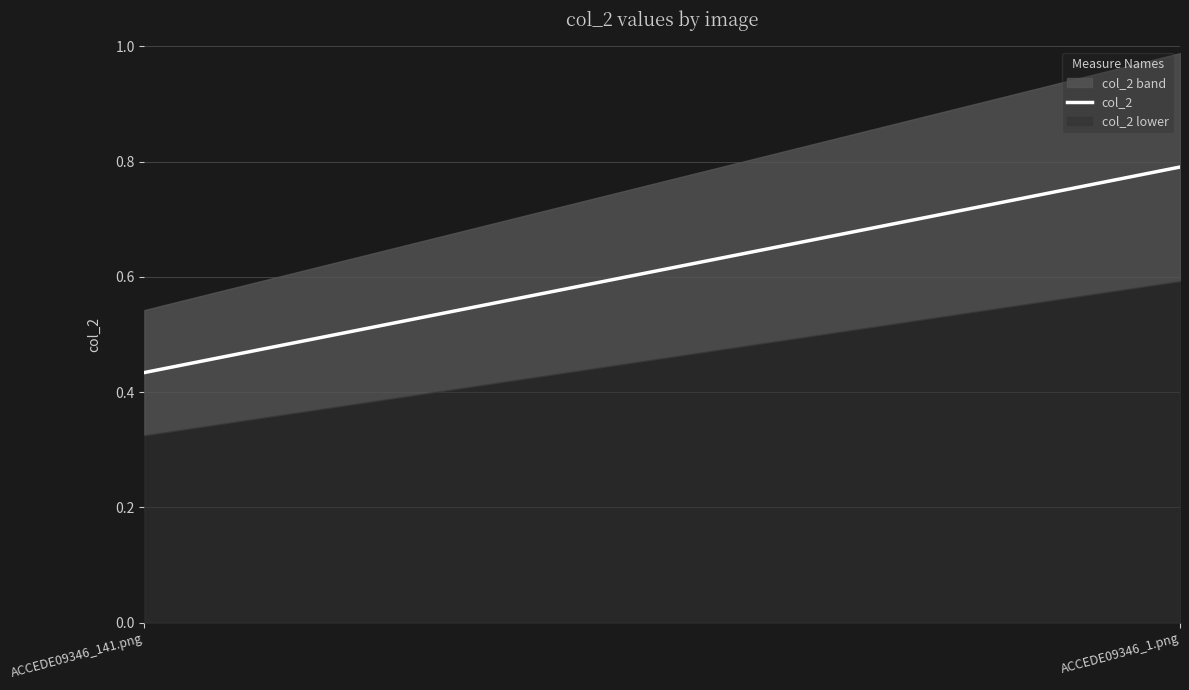

Where is the data nearest to the value 0?

ACCEDE09346_141.png